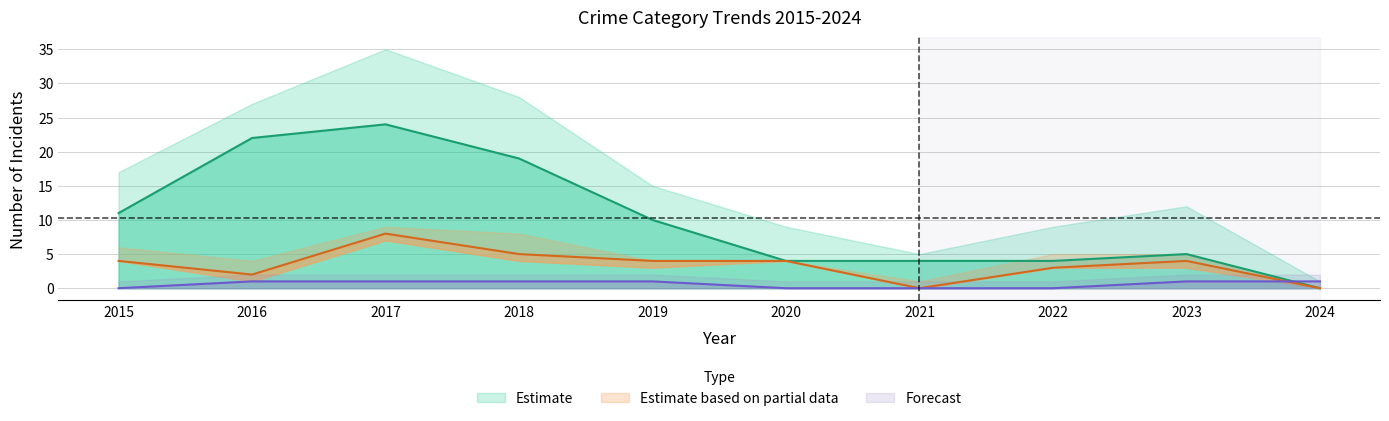

What is the sum of the Aggravated Assault values at 2023 and 2016?

2